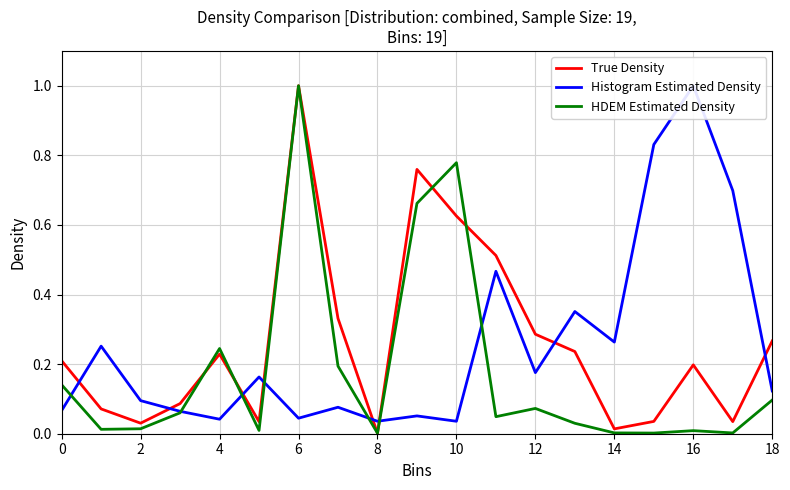

The True Density series shows 0.1 at 2. True or false?

False